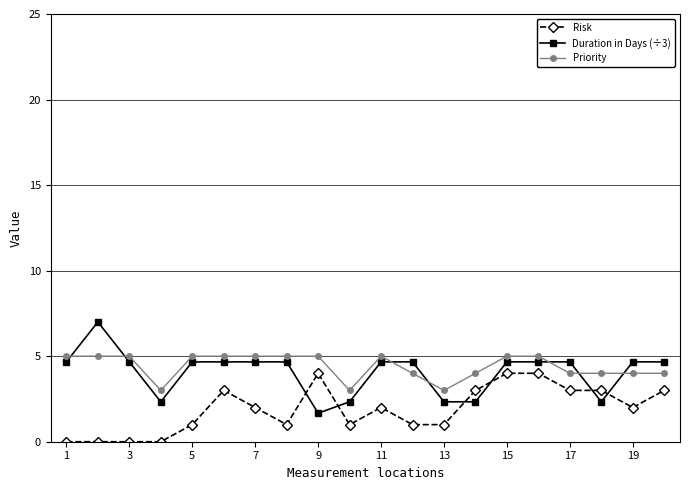

True or false: Risk and Priority cross at least once.

False